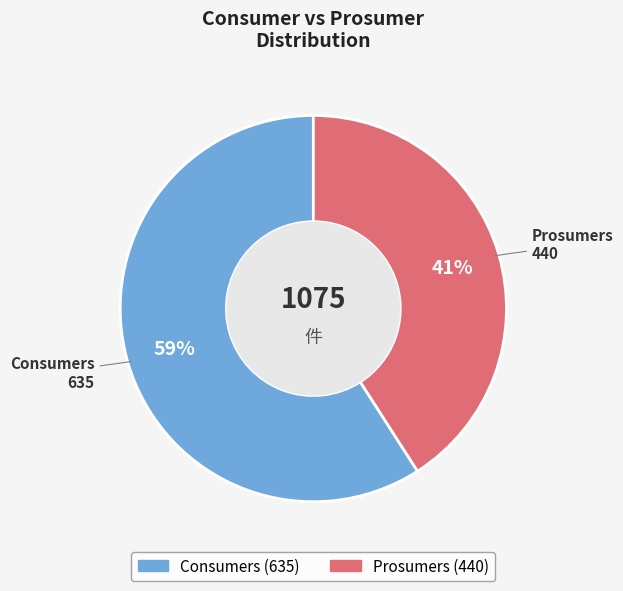

To the nearest percent, what is the difference between the largest and smallest slice percentages?

18%